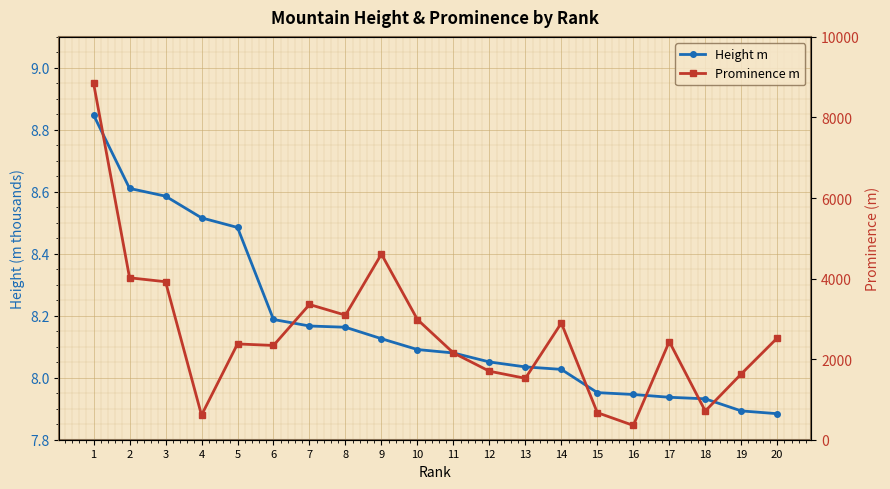

How many series are shown in this chart?

2